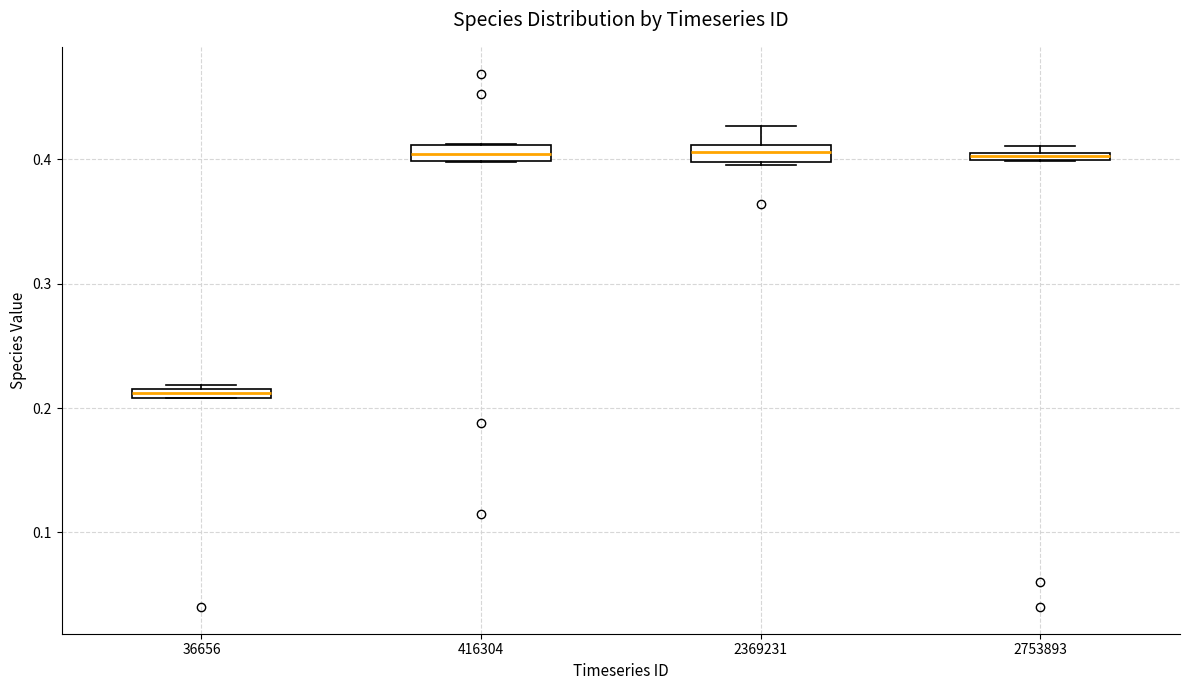

Which box has the lowest median line?

36656